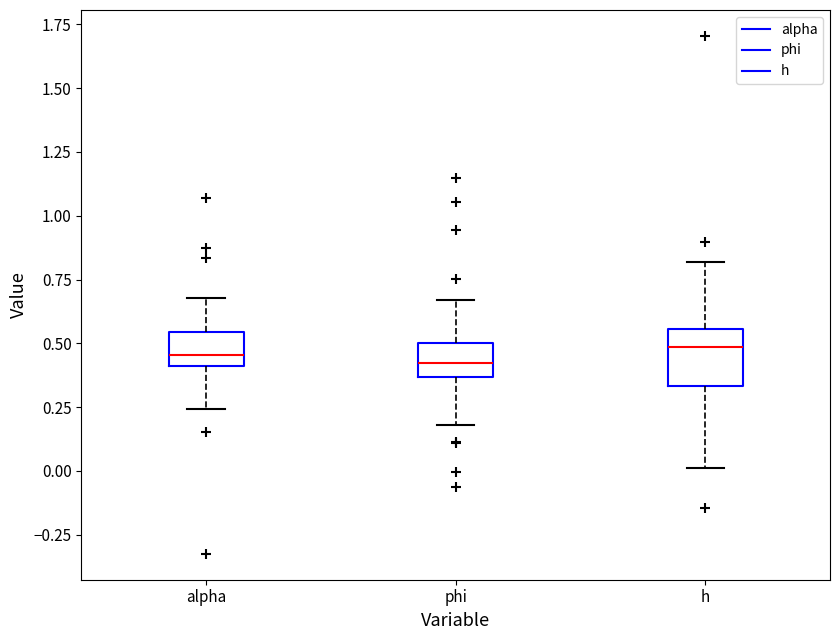

Reading left to right, transcribe this box plot: for each box, give where its median line is, the range the box spans, and where its two whiskers end, as read against the y-axis. The values are not printed on the chart, so give them approximately, as read against the axis.

alpha: median 0.45, box 0.40 to 0.55, whiskers 0.25 to 0.70
phi: median 0.40, box 0.35 to 0.50, whiskers 0.20 to 0.65
h: median 0.50, box 0.35 to 0.55, whiskers 0.00 to 0.80